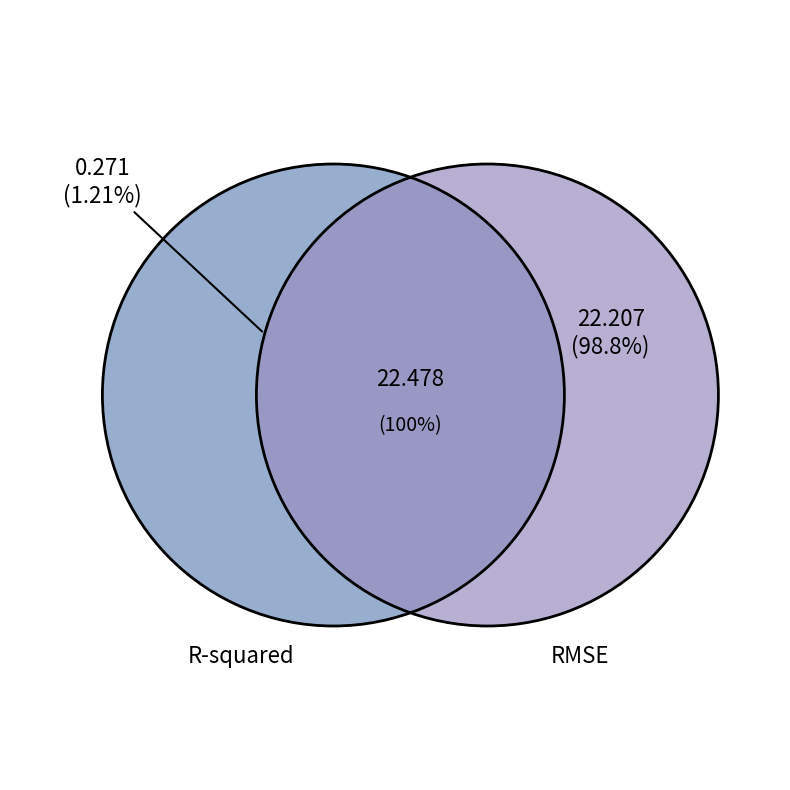

Rank the categories by value from lowest to highest.

R-squared, RMSE